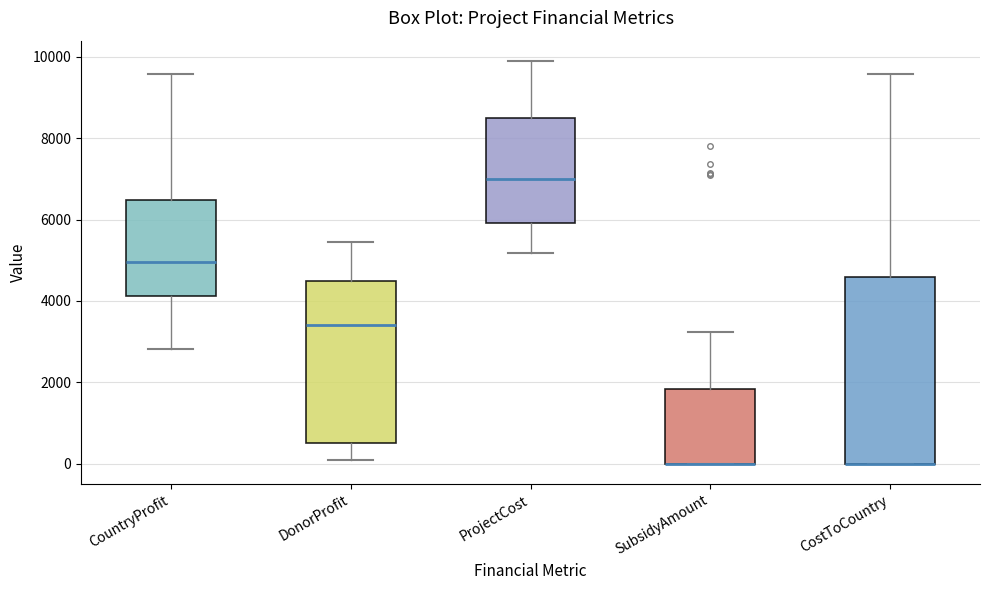

Comparing the boxes themselves (not the whiskers), which one is the tallest?

CostToCountry